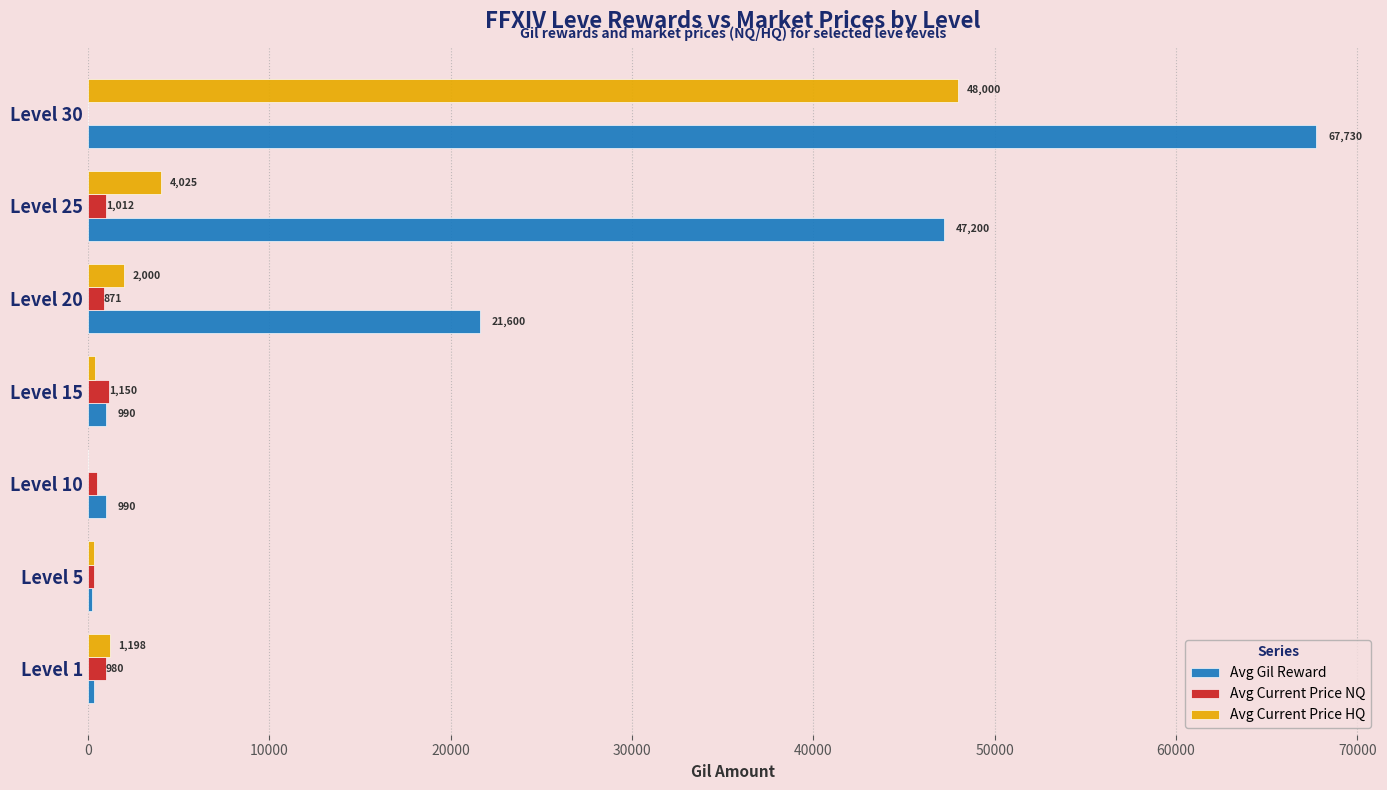

How many categories are shown in the chart?

7